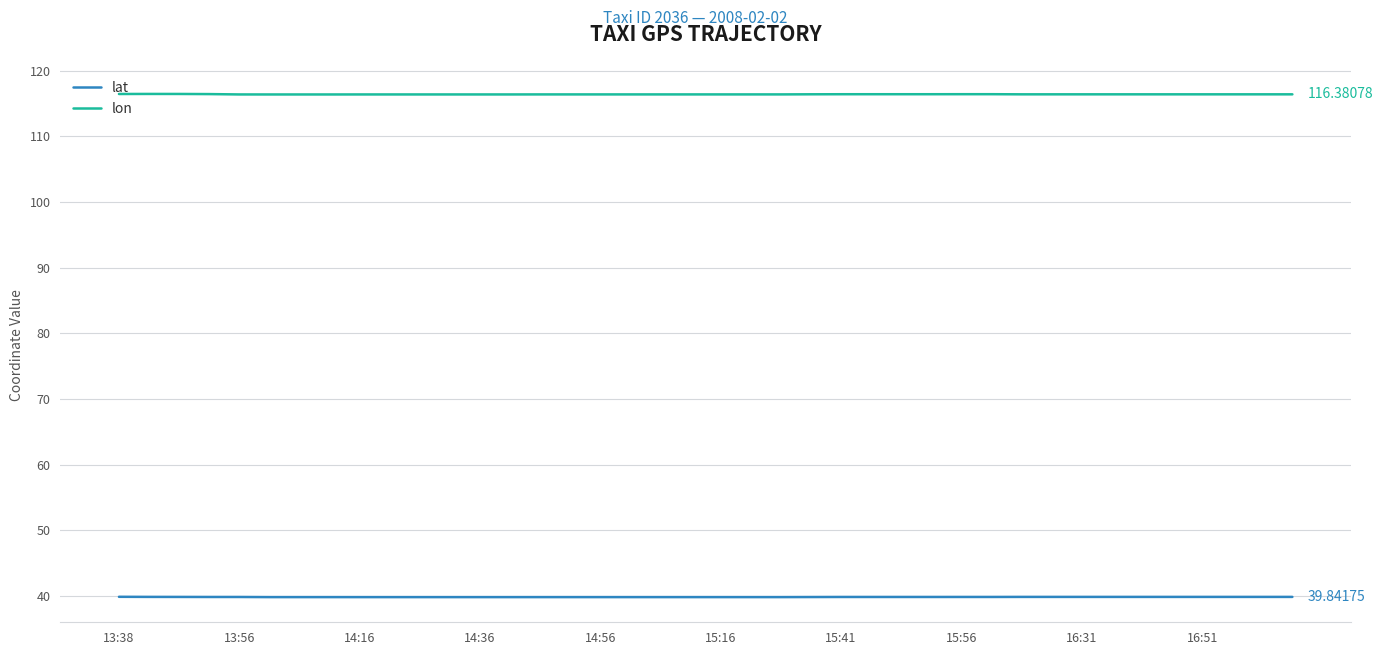

List the series in order of their peak value, highest first.

lon, lat